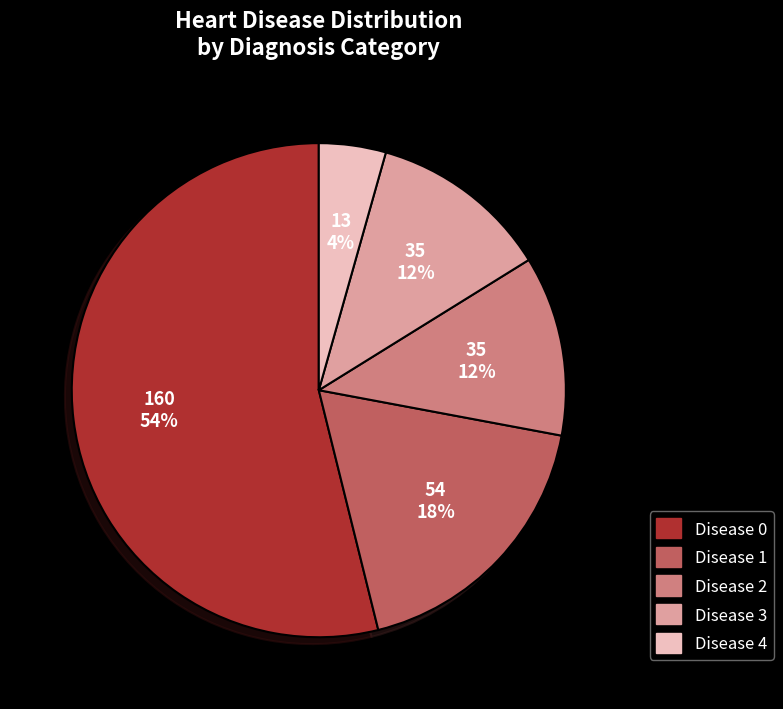

To the nearest percent, what is the average slice percentage?

20%